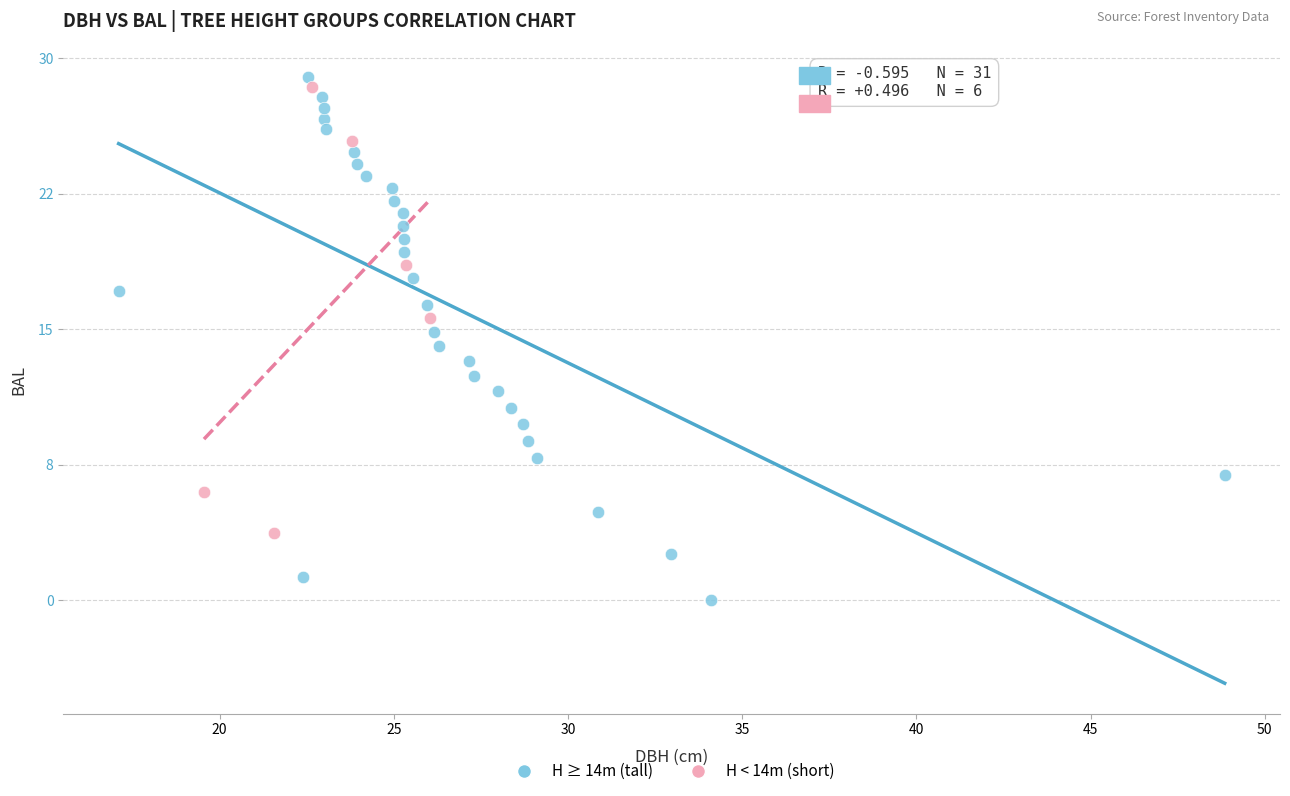

What are all the series names shown in the legend?

H ≥ 14m (tall), H < 14m (short)